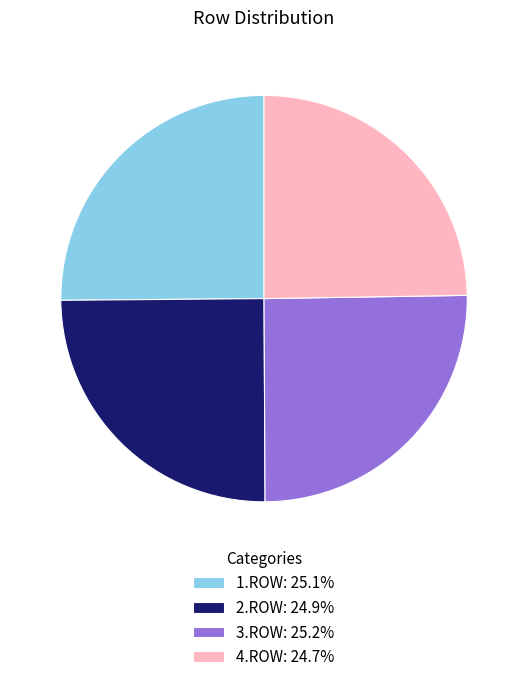

Does any single category account for the majority?

No